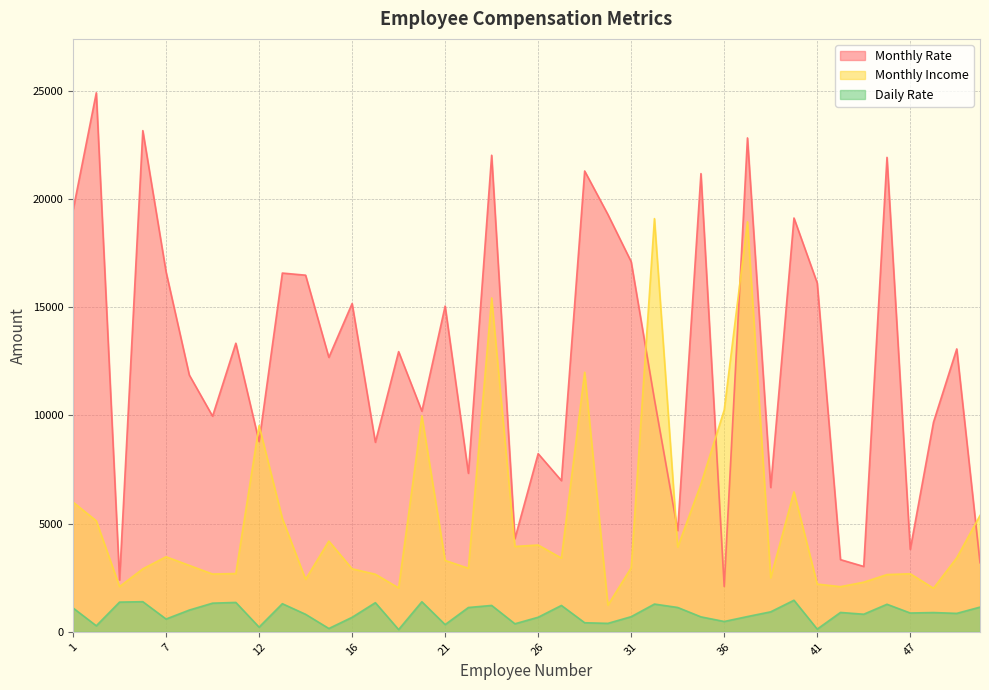

What is the difference between the second highest and minimum values in the Monthly Income series?

17715